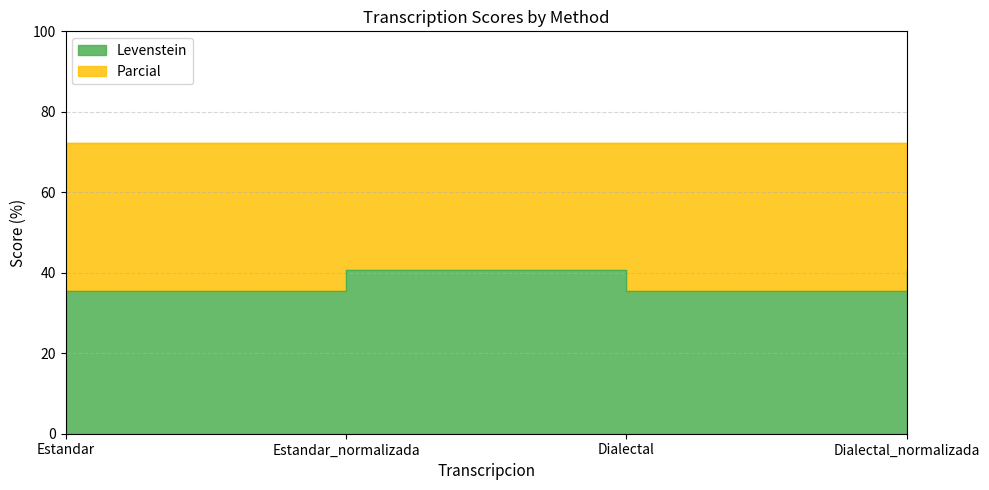

At which label is the value closest to 38?

Estandar